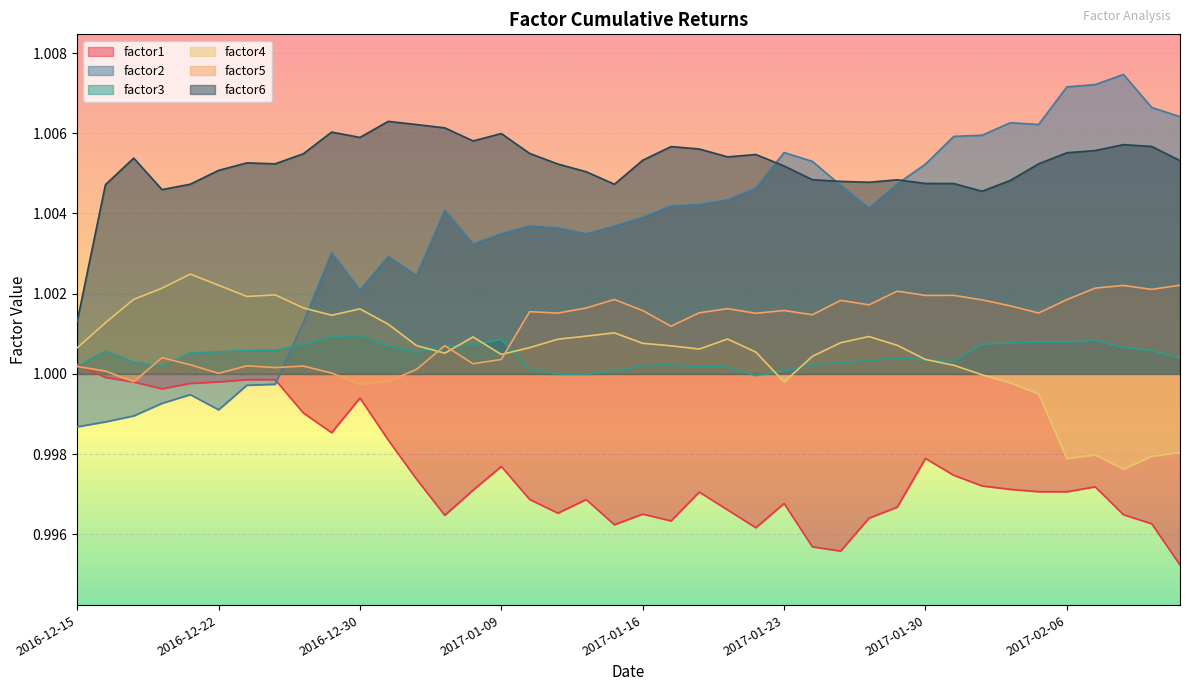

What is the value of the factor4 point at the 5th from the left?

1.0